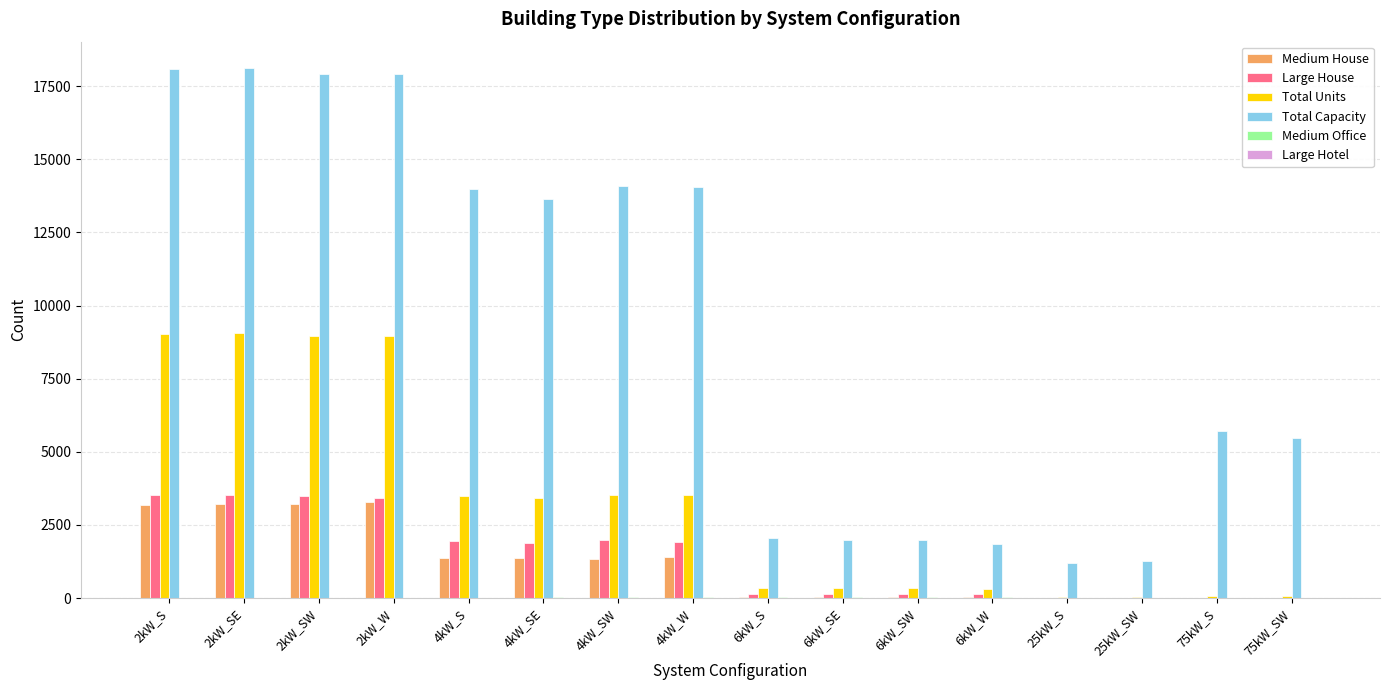

Which series changed the most between 2kW_S and 6kW_S?

Total Capacity